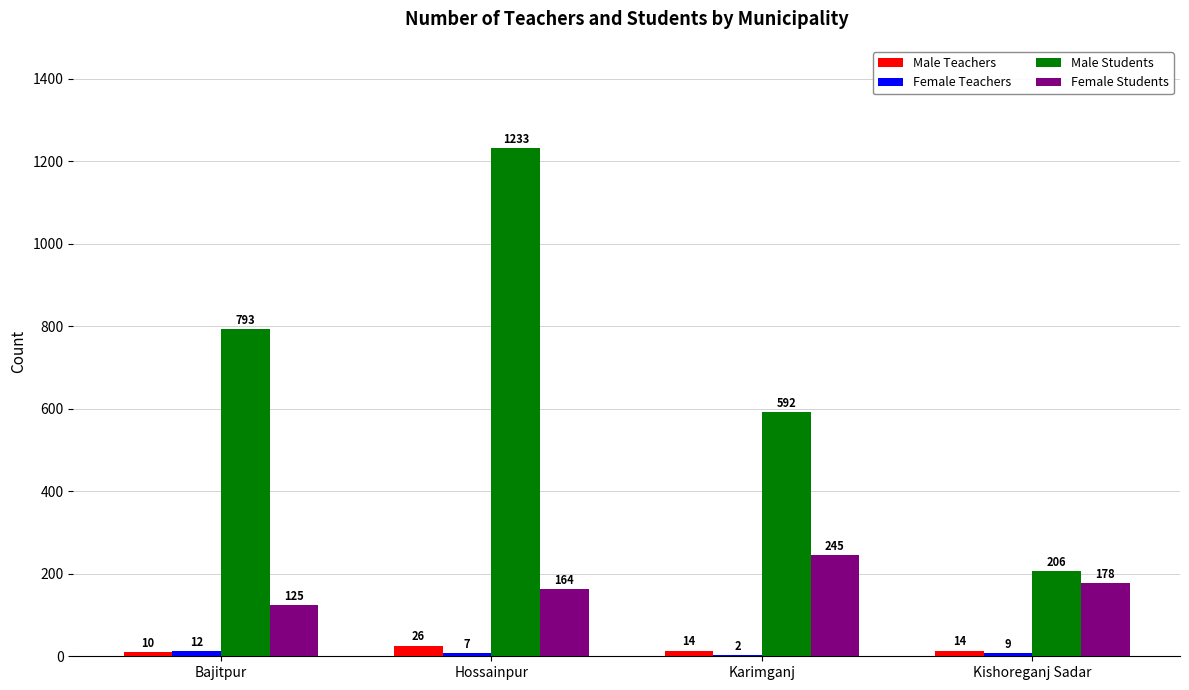

Where is Male Students nearest to the value 719?

Bajitpur